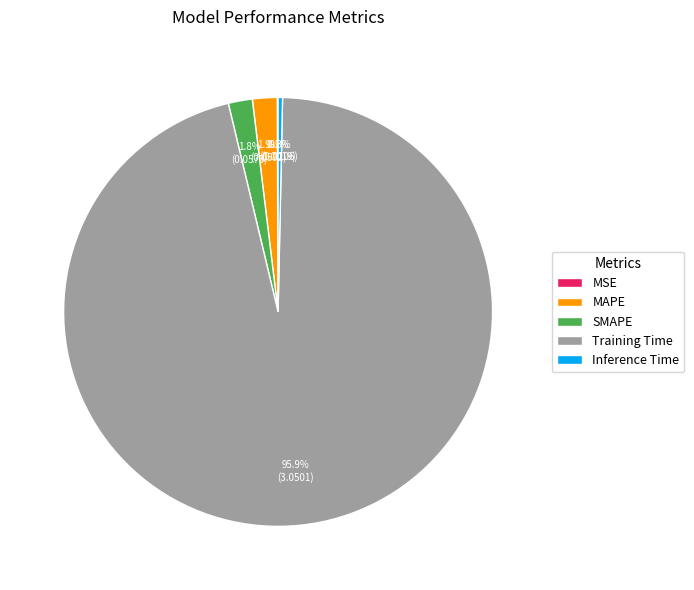

Which category accounts for the majority?

Training Time